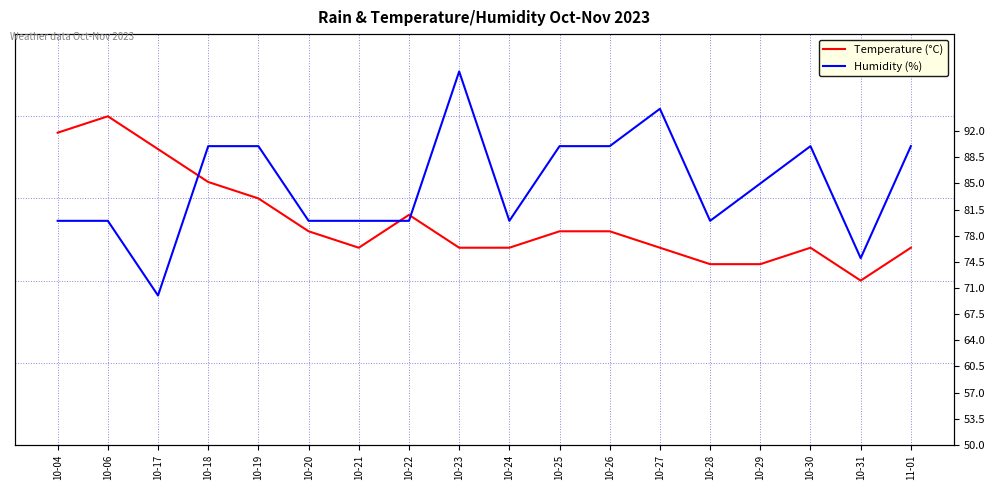

The Temperature (°C) series shows 13 at 10-27. True or false?

False